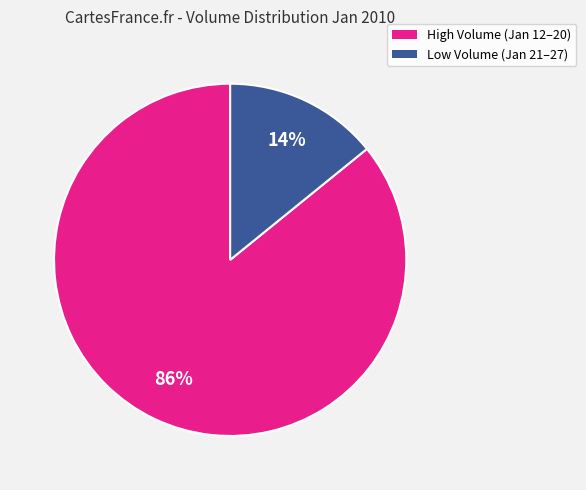

Does any single category account for the majority?

Yes